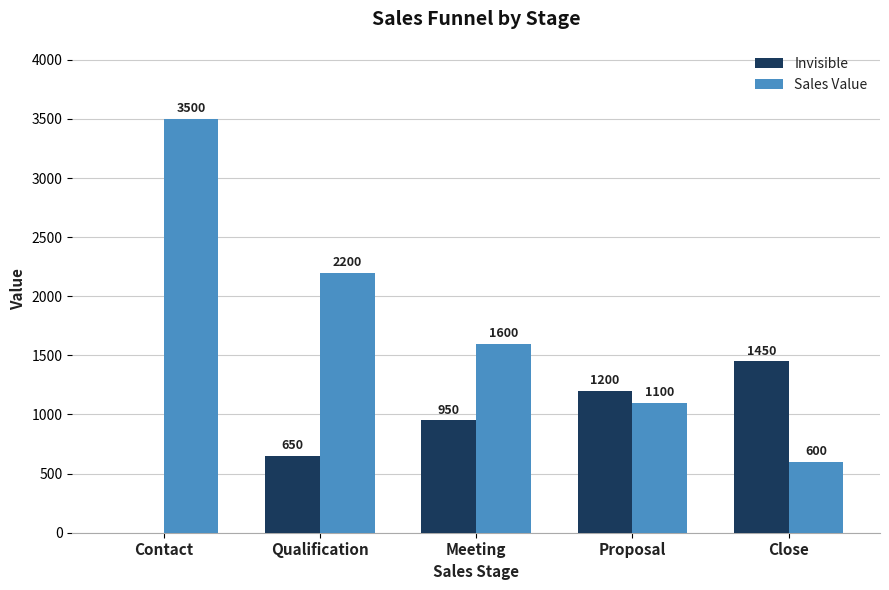

Reading left to right, list all the values displayed in this chart.

Invisible: 0	650	950	1200	1450
Sales Value: 3500	2200	1600	1100	600